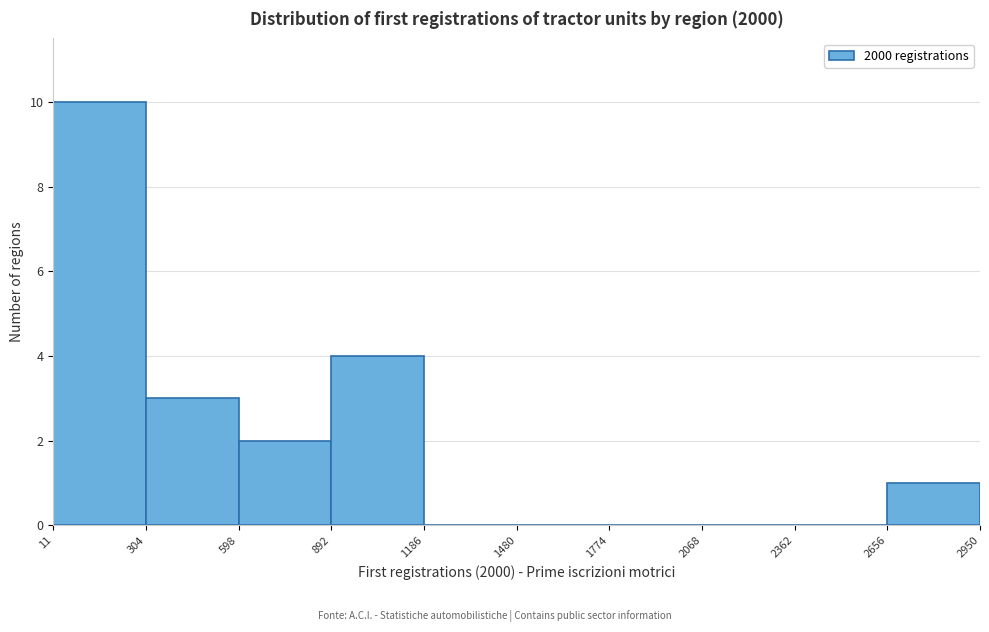

Reading left to right, transcribe this chart: for each bar, give the range it covers on the x-axis and its height. The values are not printed on the chart, so give them approximately, as read against the axis.

11 to 304: 10
304 to 598: 3
598 to 892: 2
892 to 1186: 4
1186 to 1480: 0
1480 to 1774: 0
1774 to 2068: 0
2068 to 2362: 0
2362 to 2656: 0
2656 to 2950: 1